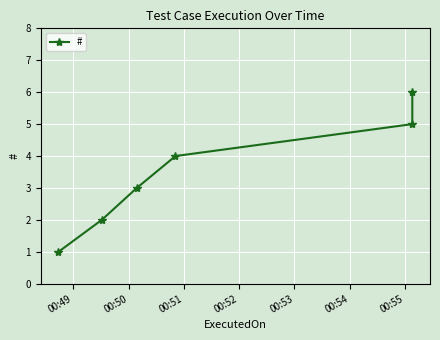

How many distinct data groups are displayed?

1